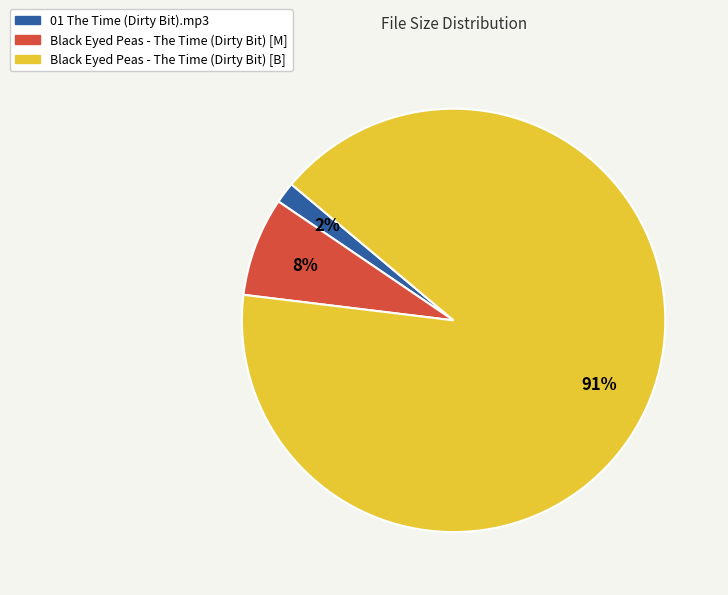

To the nearest percent, what portion does 01 The Time (Dirty Bit).mp3 represent?

2%